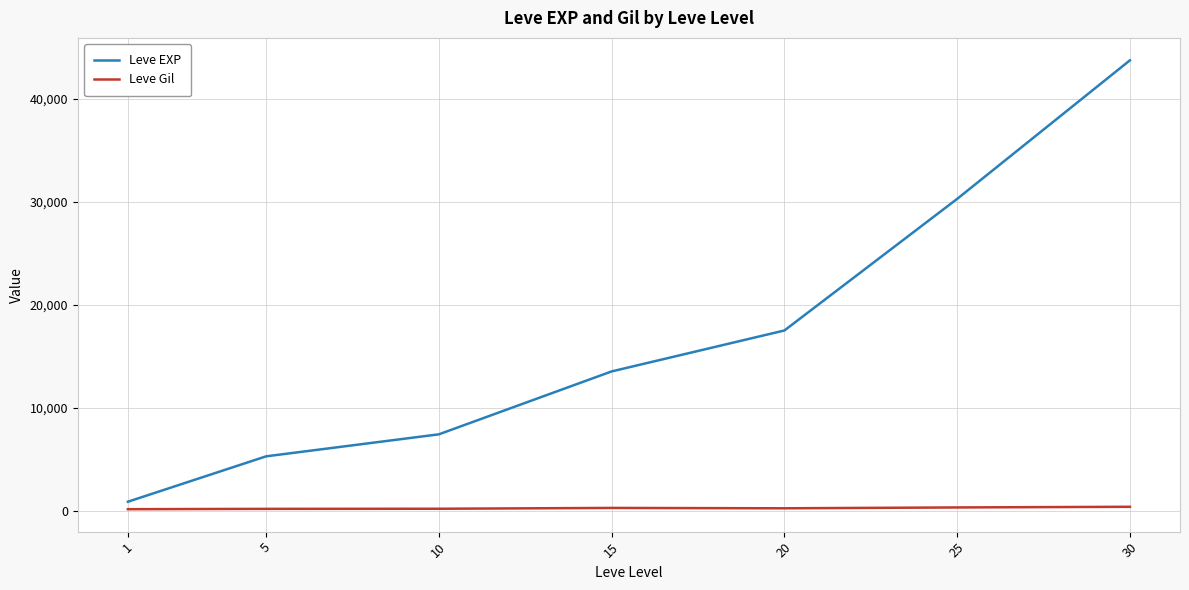

The value of Leve EXP at 20 is 17486.7. True or false?

True